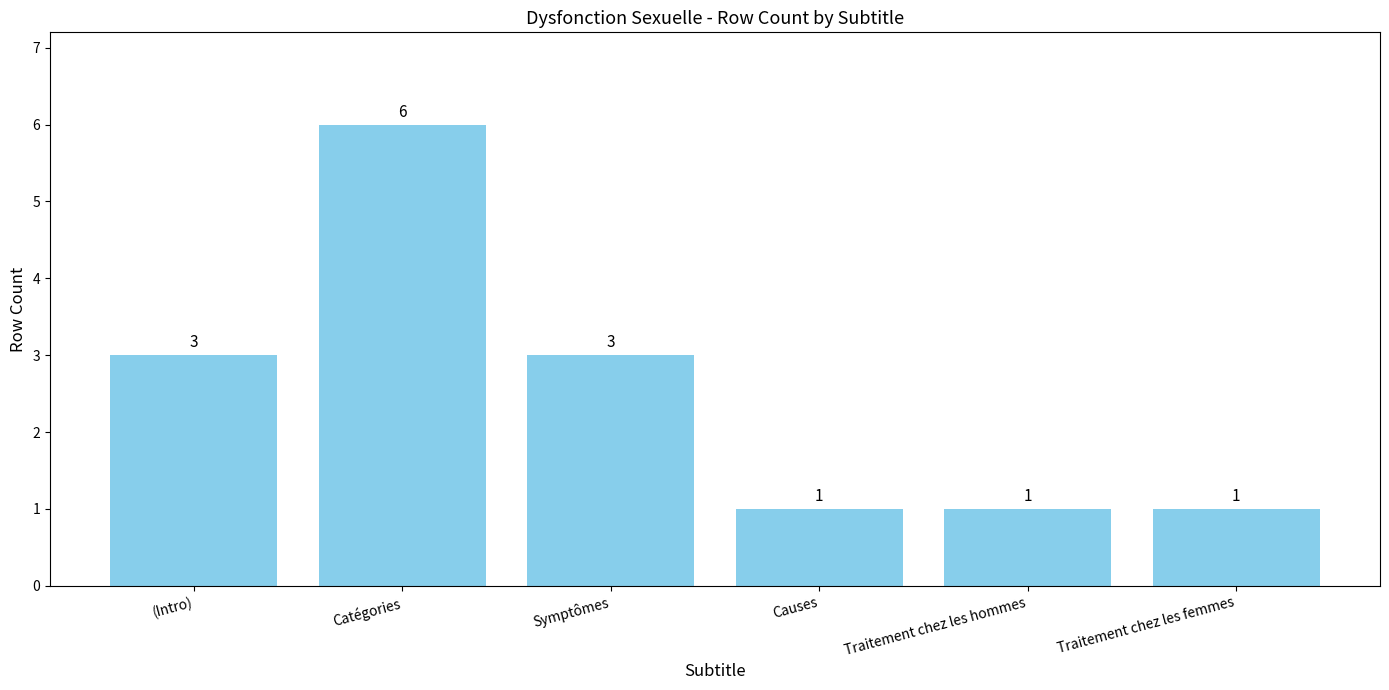

What is the greatest value displayed?

6